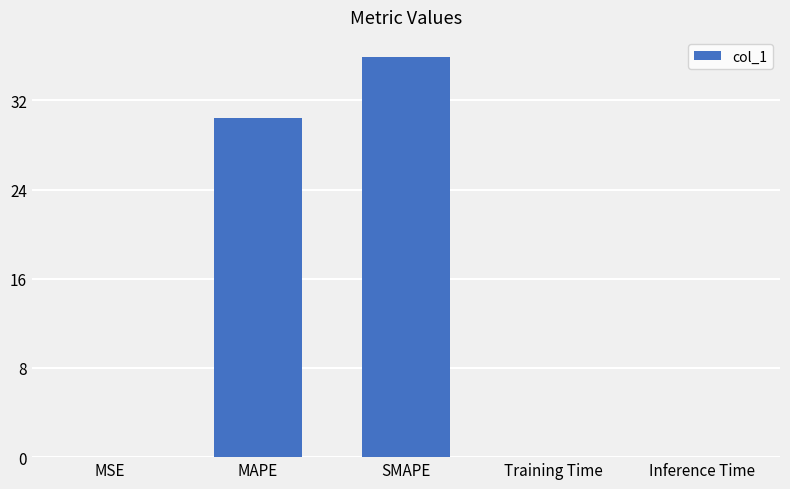

What is the approximate value at SMAPE?

35.9